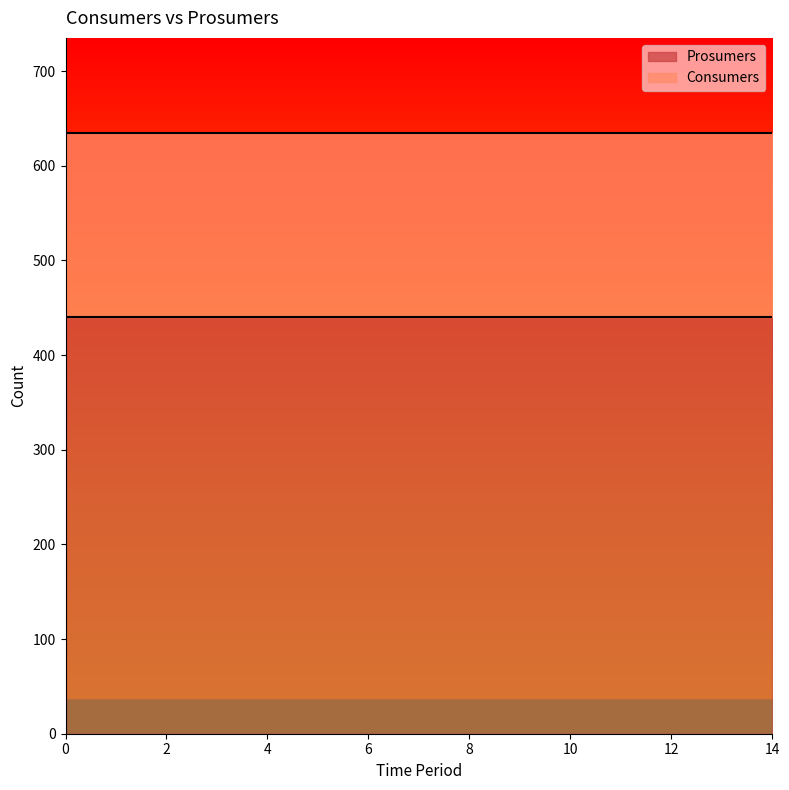

True or false: Consumers and Prosumers cross at least once.

False